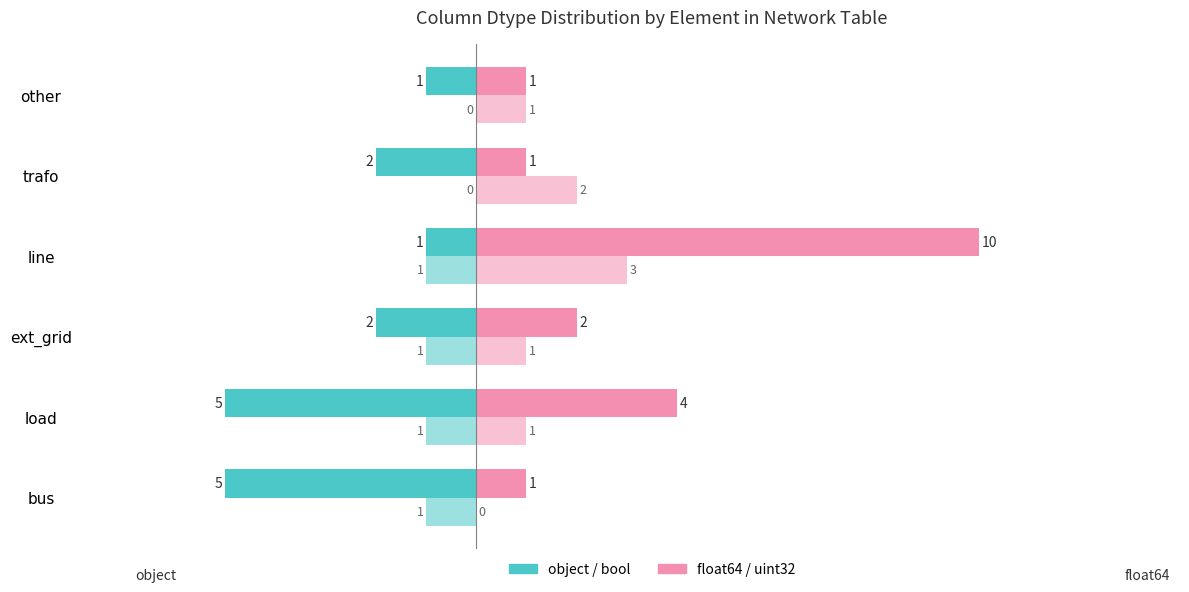

Count the number of data series in this chart.

4